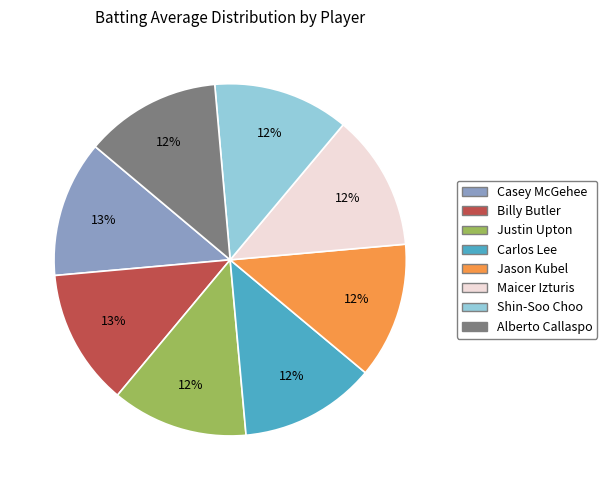

Approximately how many times larger is the value at Alberto Callaspo compared to Carlos Lee?

1.0